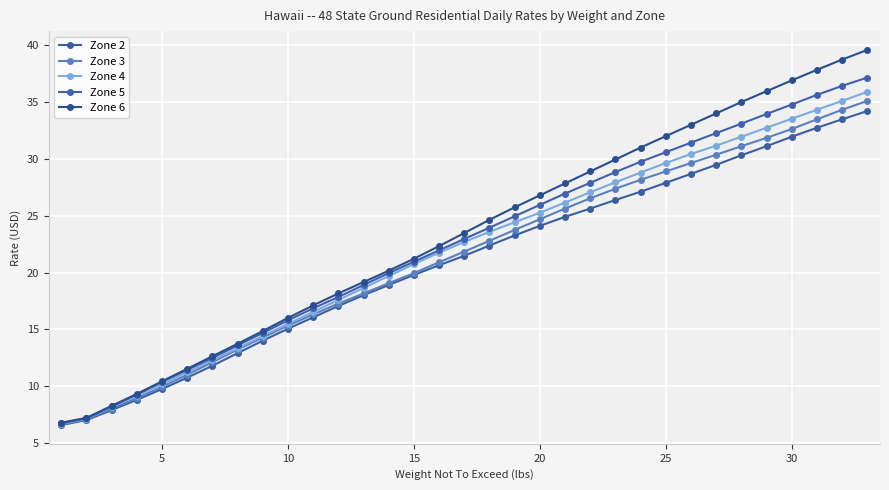

Reading left to right, transcribe all the data shown in this chart.

Zone 2: 6.6	7.0	7.9	8.8	9.8	10.8	11.8	12.9	14.0	15.1	16.1	17.1	18.0	18.9	19.8	20.6	21.5	22.4	23.3	24.1	24.9	25.6	26.4	27.1	27.9	28.7	29.5	30.3	31.1	31.9	32.7	33.5	34.2
Zone 3: 6.7	7.1	8.0	9.0	10.0	11.0	12.1	13.2	14.3	15.3	16.3	17.3	18.2	19.1	19.9	20.9	21.8	22.8	23.7	24.7	25.6	26.5	27.4	28.1	28.9	29.6	30.4	31.1	31.8	32.6	33.5	34.3	35.1
Zone 4: 6.7	7.1	8.2	9.2	10.2	11.2	12.3	13.3	14.4	15.5	16.5	17.6	18.6	19.7	20.7	21.7	22.7	23.6	24.4	25.2	26.1	27.1	27.9	28.8	29.6	30.4	31.1	31.9	32.7	33.5	34.3	35.1	35.9
Zone 5: 6.8	7.2	8.2	9.3	10.4	11.4	12.5	13.6	14.7	15.8	16.9	17.9	18.9	19.9	20.9	21.9	22.9	23.9	24.9	25.9	26.9	27.9	28.8	29.7	30.6	31.4	32.2	33.1	33.9	34.8	35.6	36.4	37.1
Zone 6: 6.8	7.2	8.3	9.3	10.4	11.5	12.6	13.7	14.9	16.0	17.1	18.2	19.2	20.2	21.2	22.3	23.5	24.6	25.7	26.8	27.8	28.9	29.9	31.0	32.0	33.0	34.0	35.0	35.9	36.9	37.8	38.7	39.6